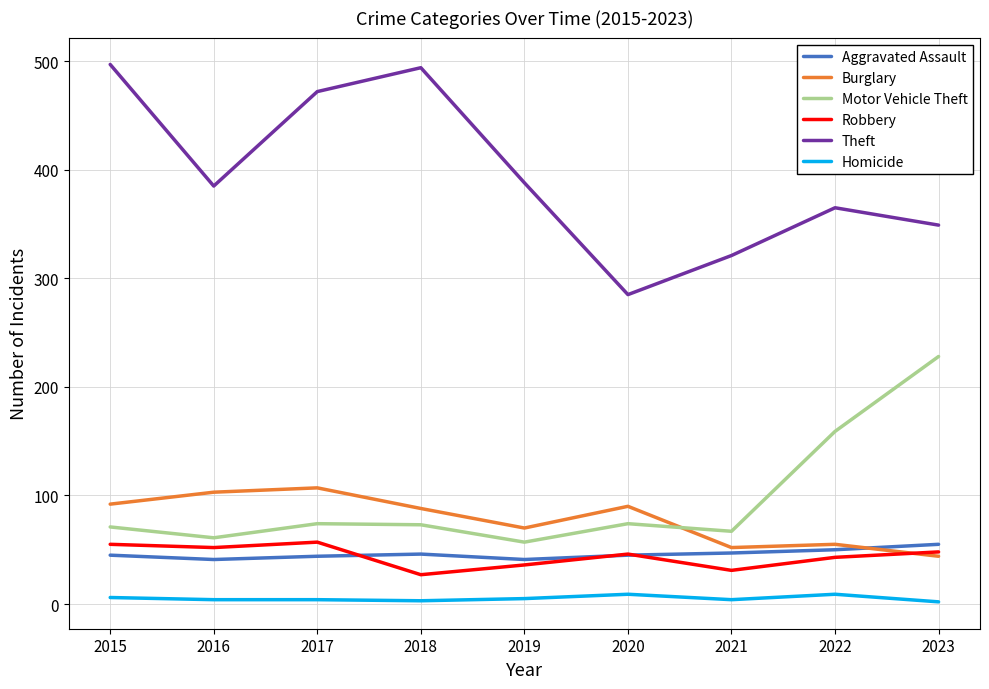

True or false: Theft and Robbery intersect in this chart.

False